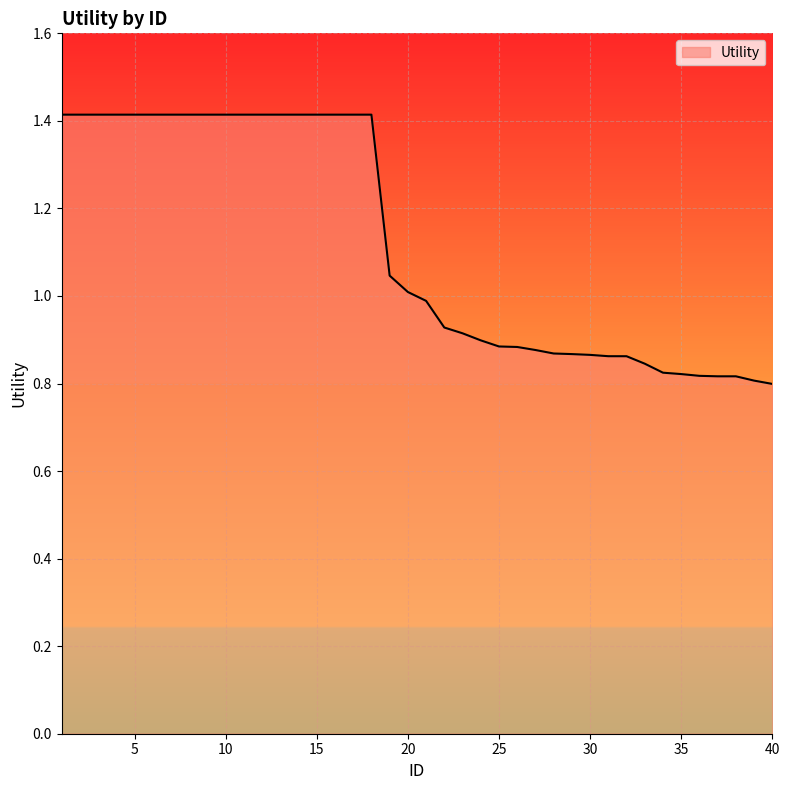

What is the greatest value displayed?

1.4